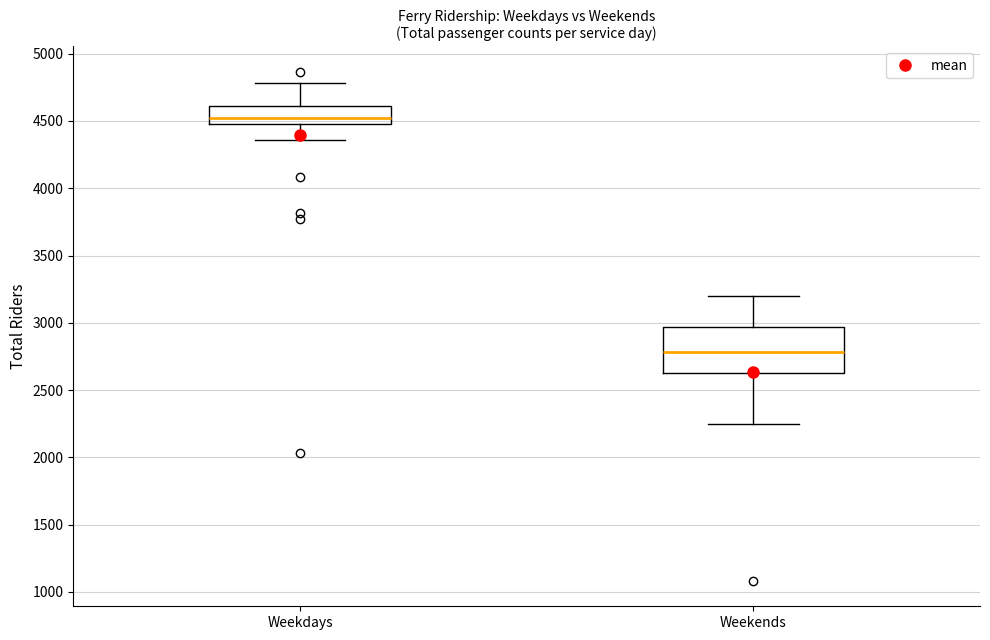

Which box's median line is the lowest?

Weekends